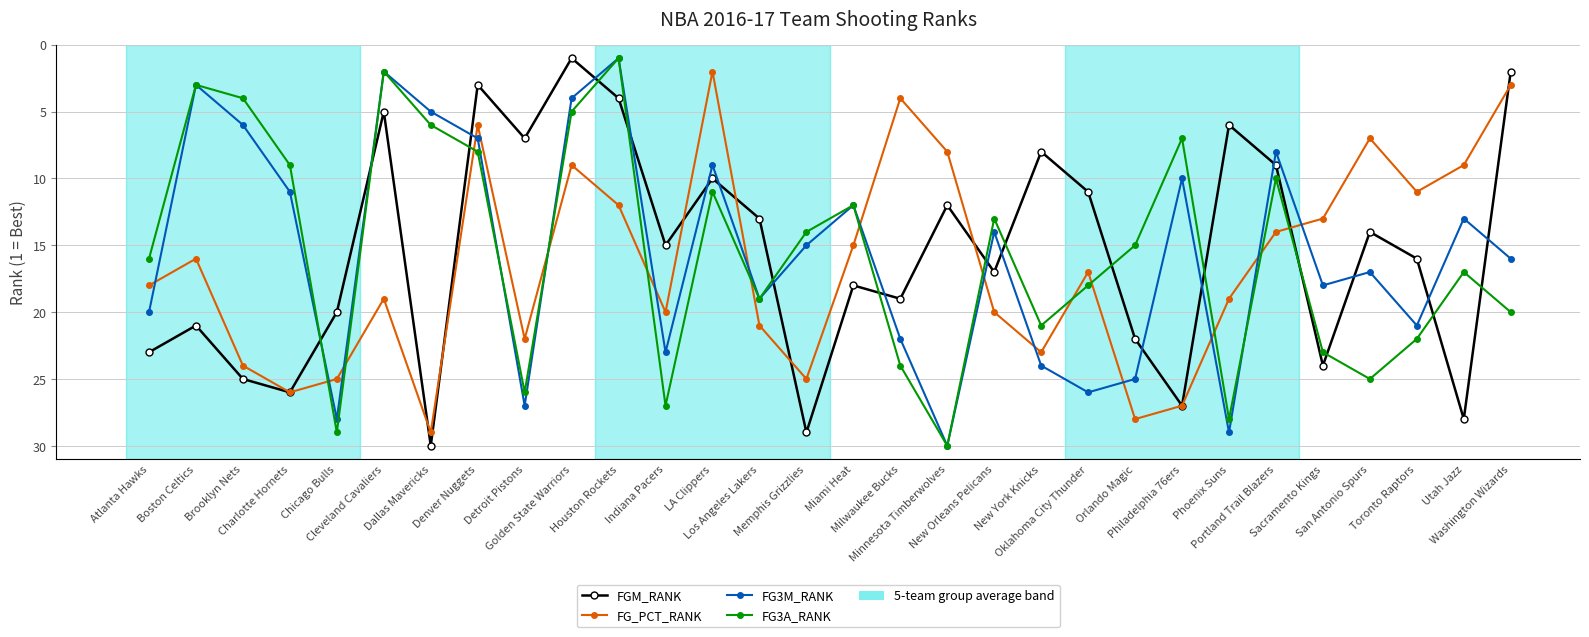

What is the value of the FG_PCT_RANK point at the 9th from the left?

22